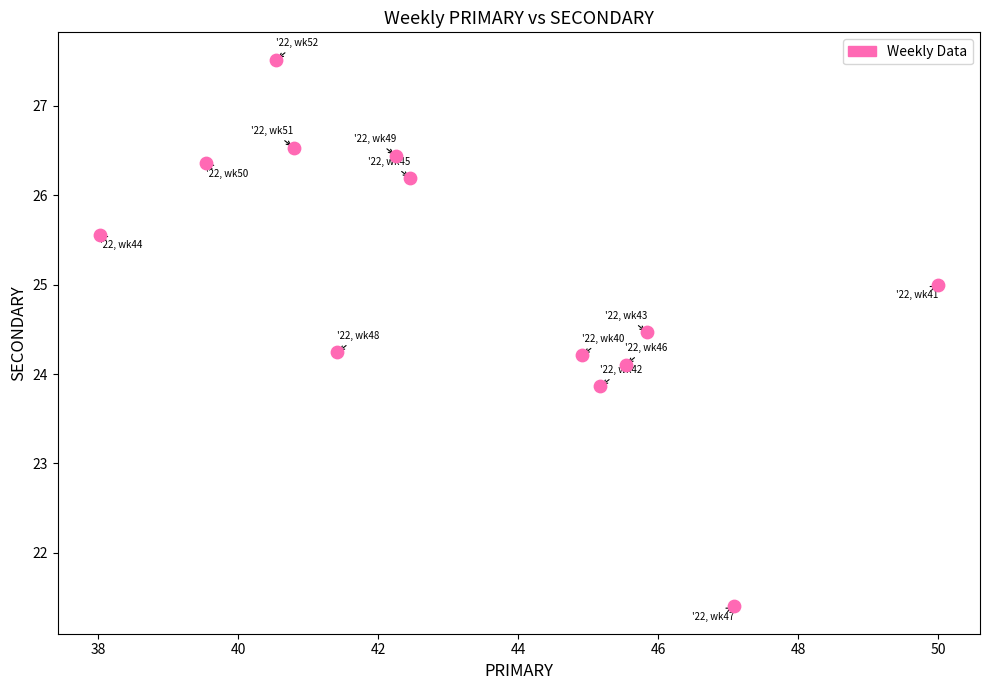

What is the range of X values (max minus min)?

12.0